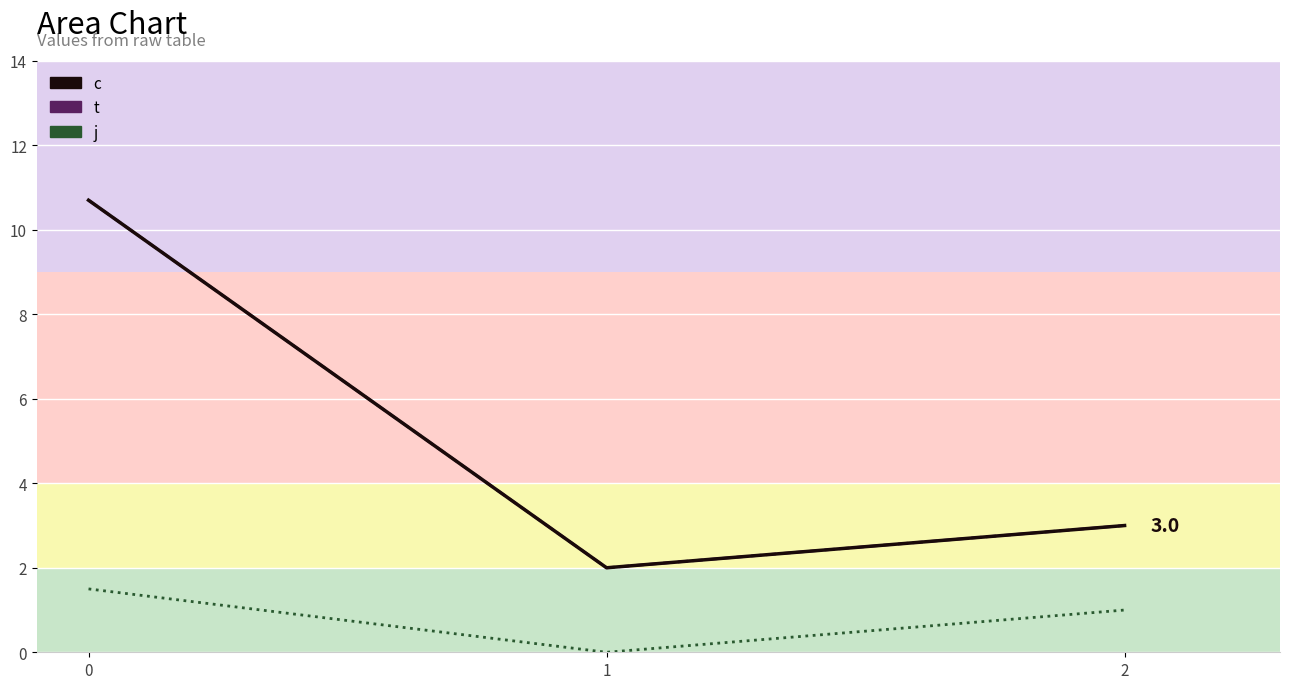

How many lines are shown in the chart?

3